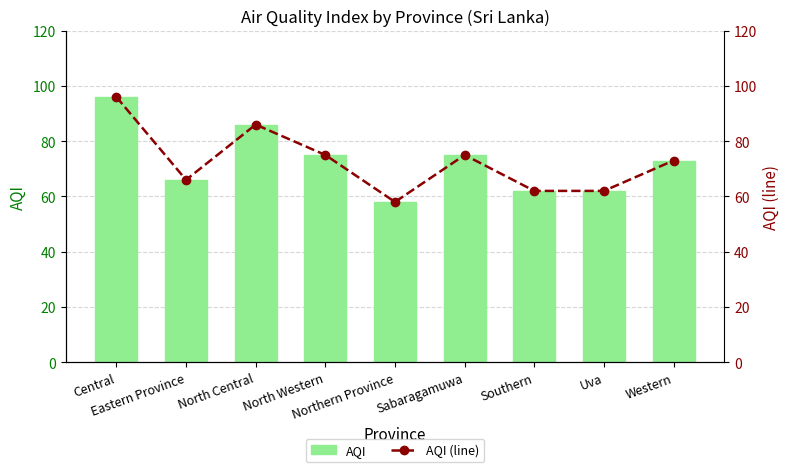

Read the AQI value at Eastern Province.

66